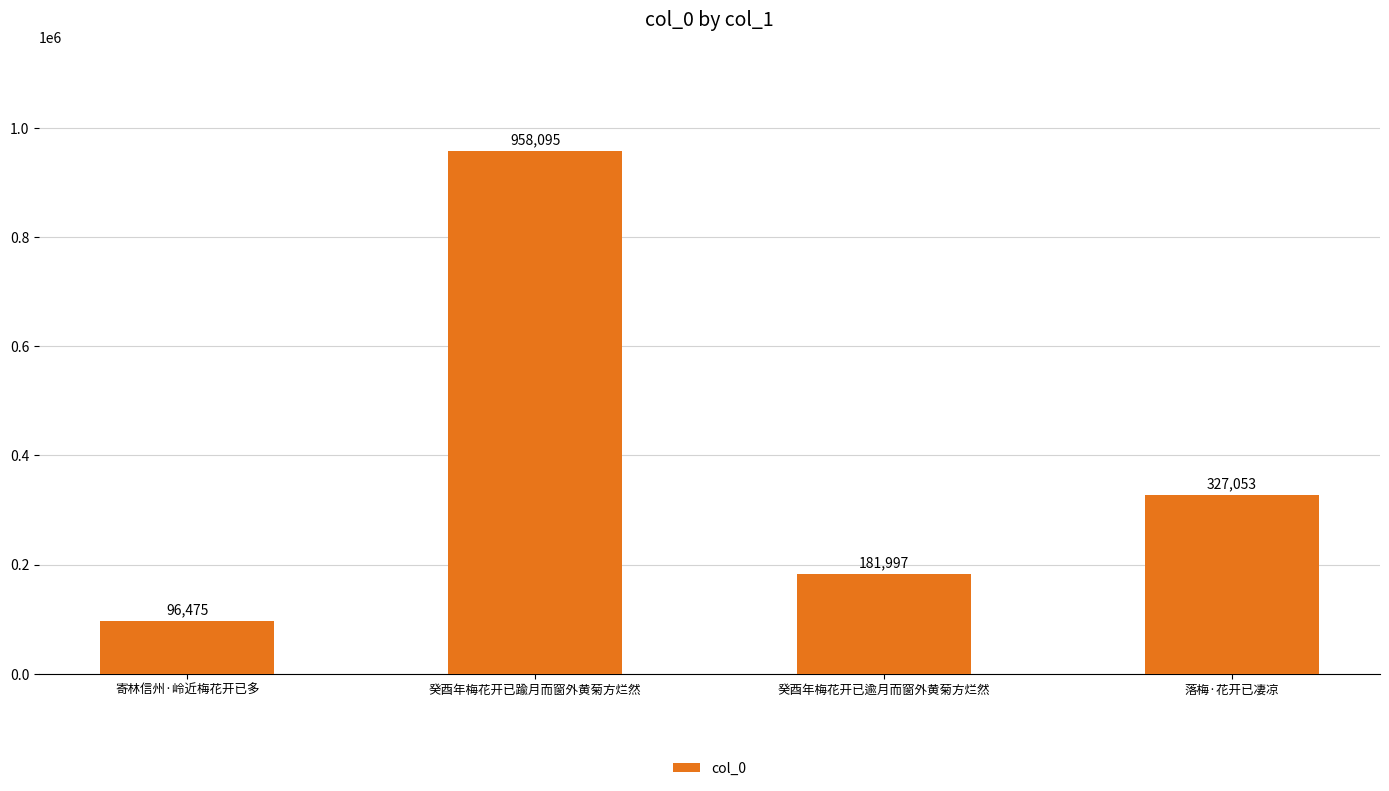

Which category has the highest value across all series?

癸酉年梅花开已踰月而窗外黄菊方烂然